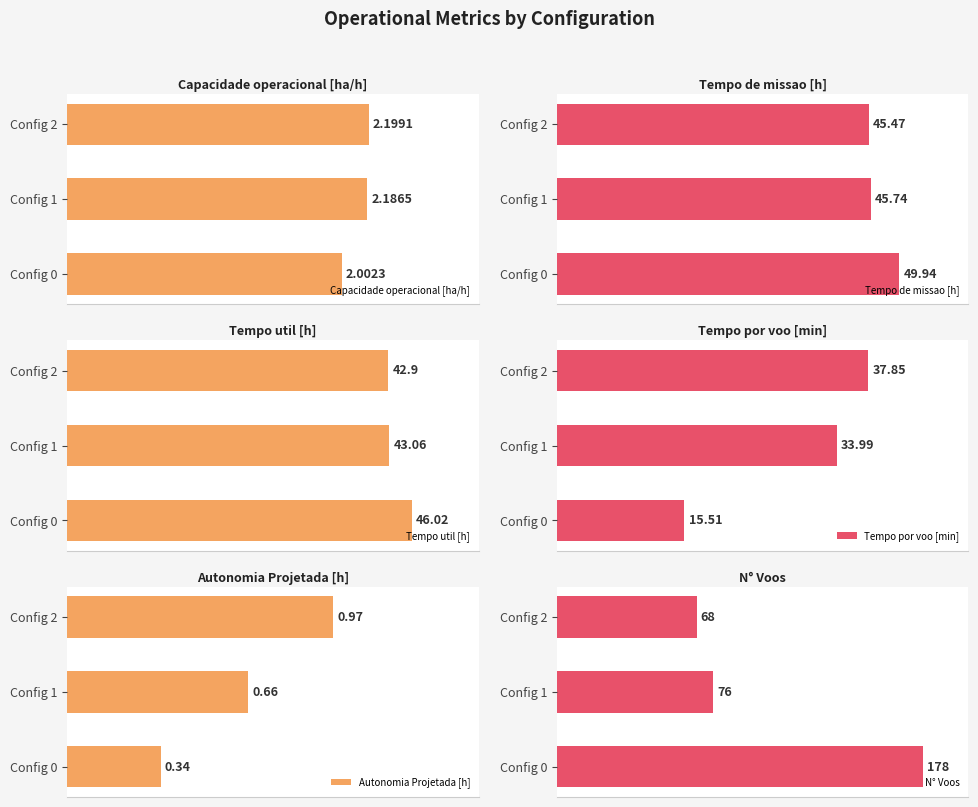

At which label does N° Voos reach its peak?

Config 0